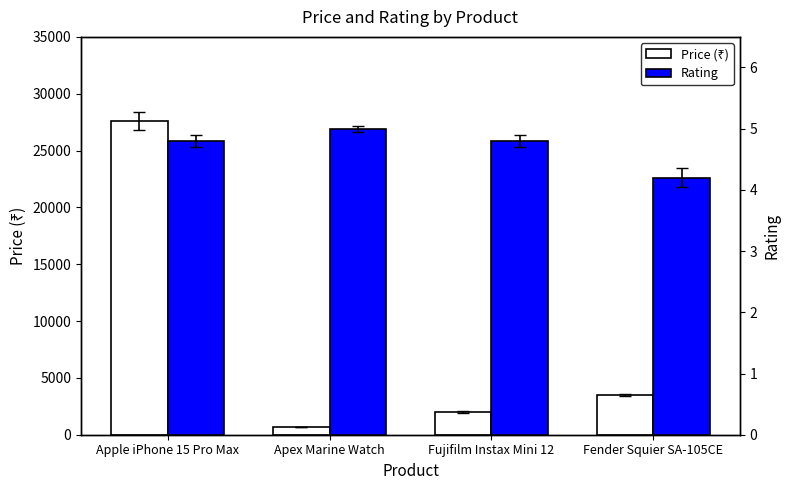

True or false: Rating has a value of 4.8 at Apple iPhone 15 Pro Max.

True